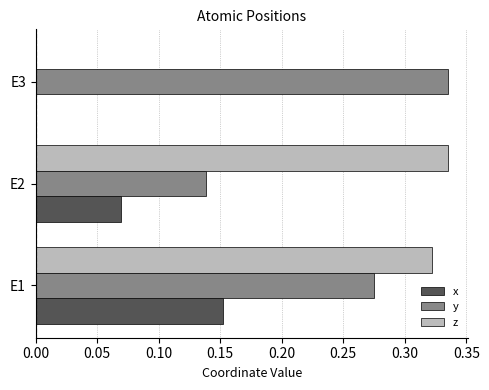

What is the sum of the z values at E1 and E2?

0.7